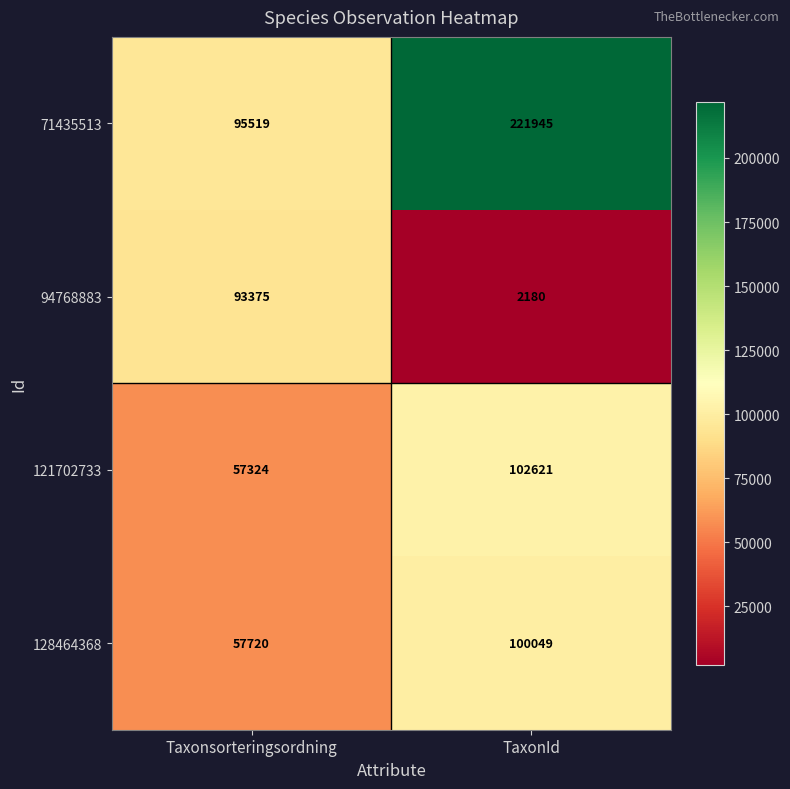

What is the difference between the maximum and minimum values in the 121702733 series?

45297